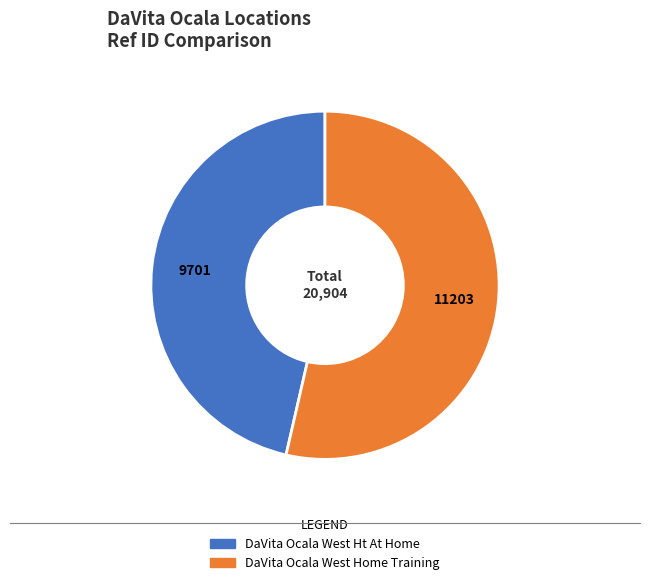

Is it true that DaVita Ocala West Ht At Home is 55% of the pie?

False